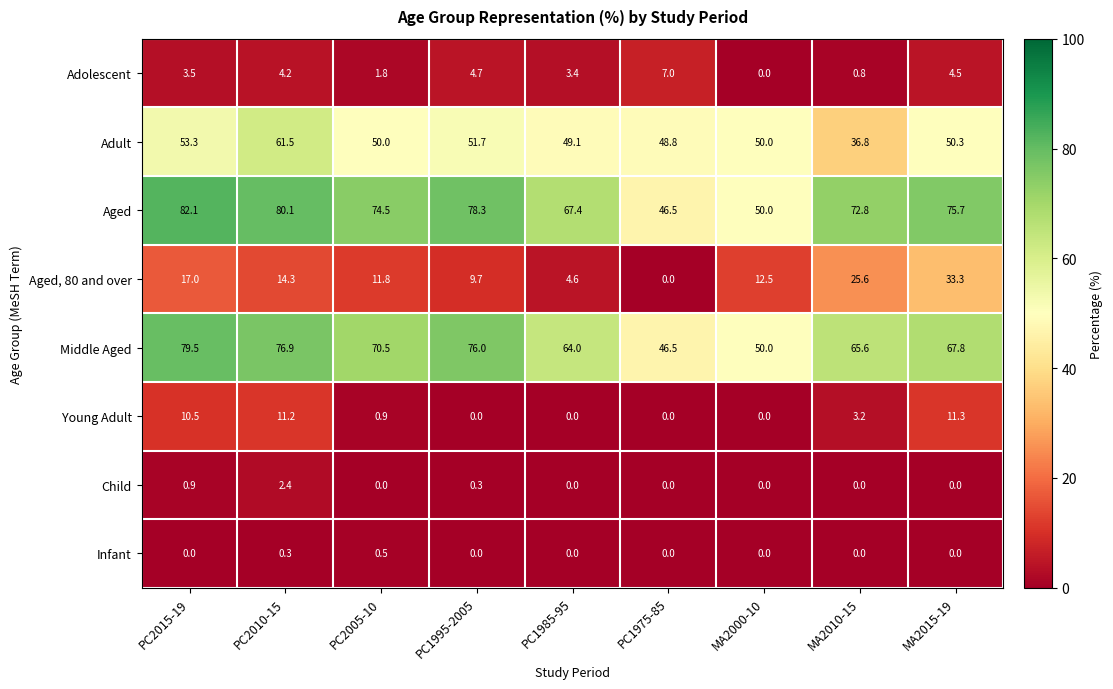

At how many categories does at least one series exceed 78?

3